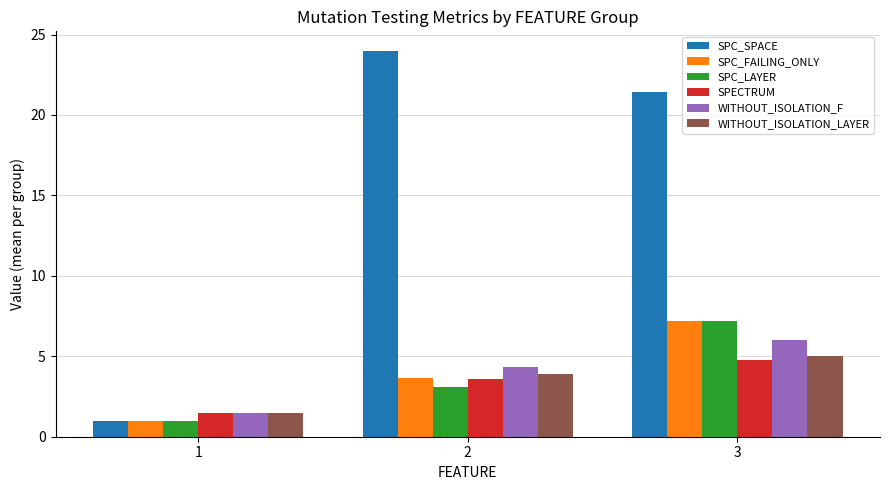

Which series has the widest spread of values?

SPC_SPACE